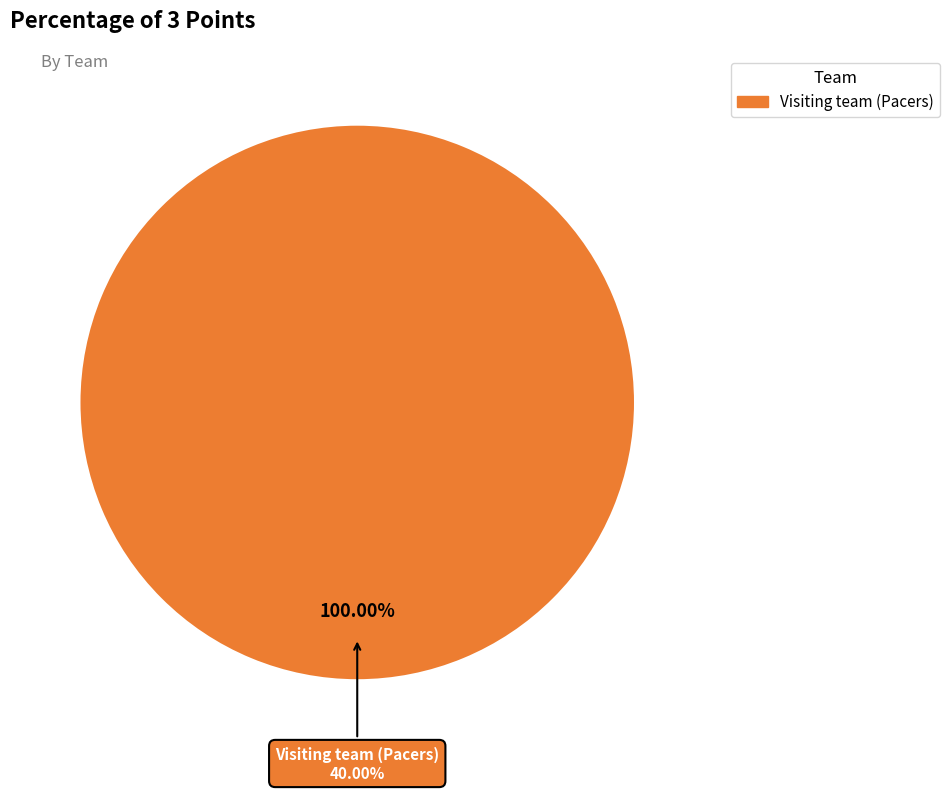

To the nearest percent, what portion does Visiting team (Pacers) represent?

100%